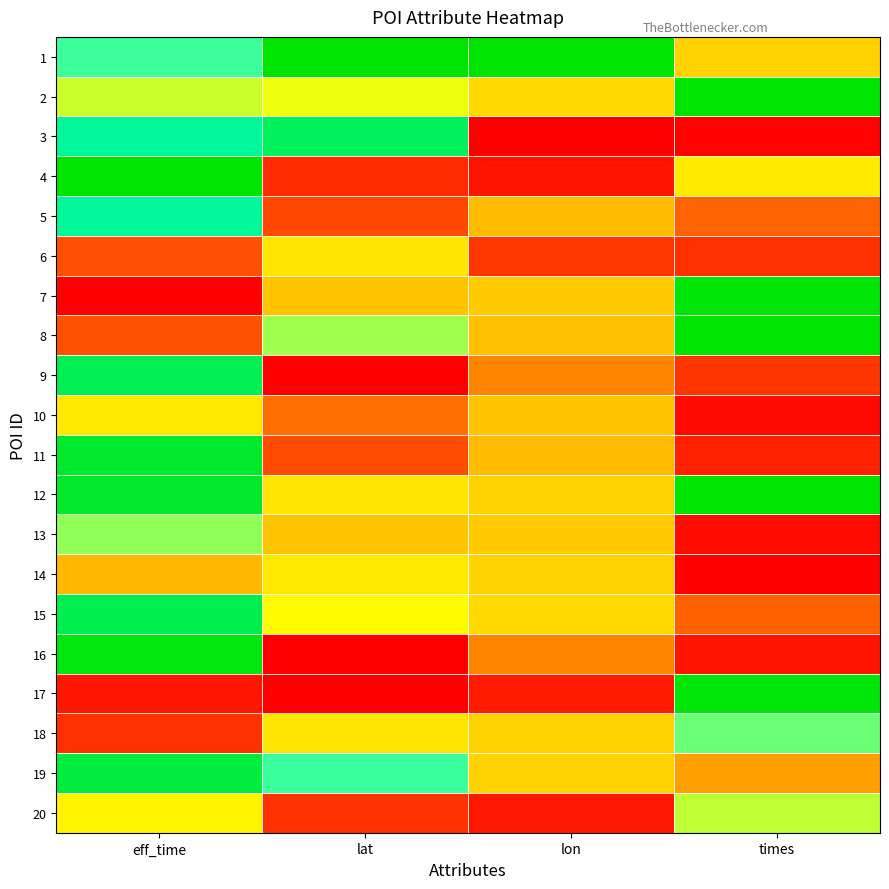

Rank the series by their maximum value, from lowest to highest.

6, 14, 10, 20, 13, 18, 5, 3, 9, 15, 19, 11, 16, 17, 7, 12, 8, 1, 2, 4